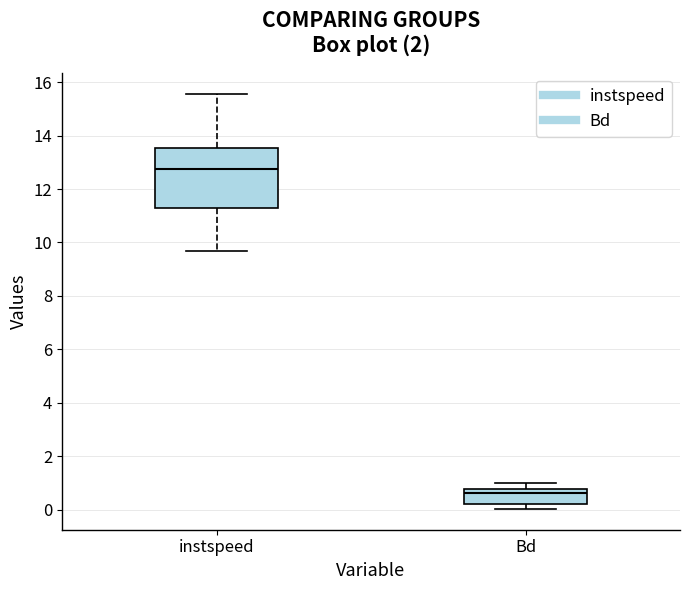

Reading left to right, read every box against the y-axis: the position of its median line, the range the box covers, and the ends of its whiskers. The values are not printed on the chart, so give them approximately, as read against the axis.

instspeed: median 12.8, box 11.2 to 13.6, whiskers 9.6 to 15.6
Bd: median 0.6, box 0.2 to 0.8, whiskers 0.0 to 1.0